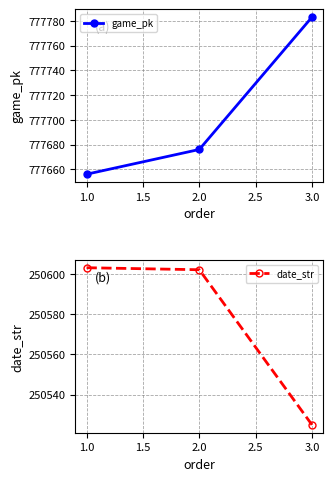

Reading left to right, transcribe all the data shown in this chart.

game_pk: 1.0=777656	2.0=777676	3.0=777783
date_str: 1.0=250603	2.0=250602	3.0=250525